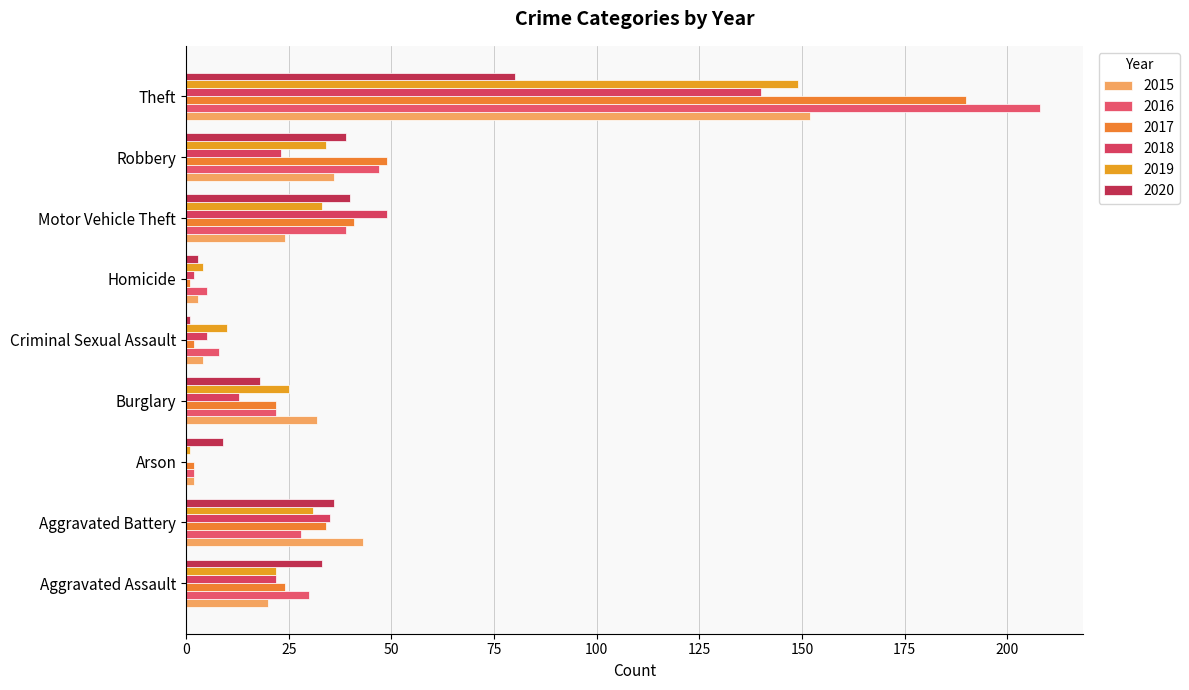

What position from the left is Criminal Sexual Assault?

5